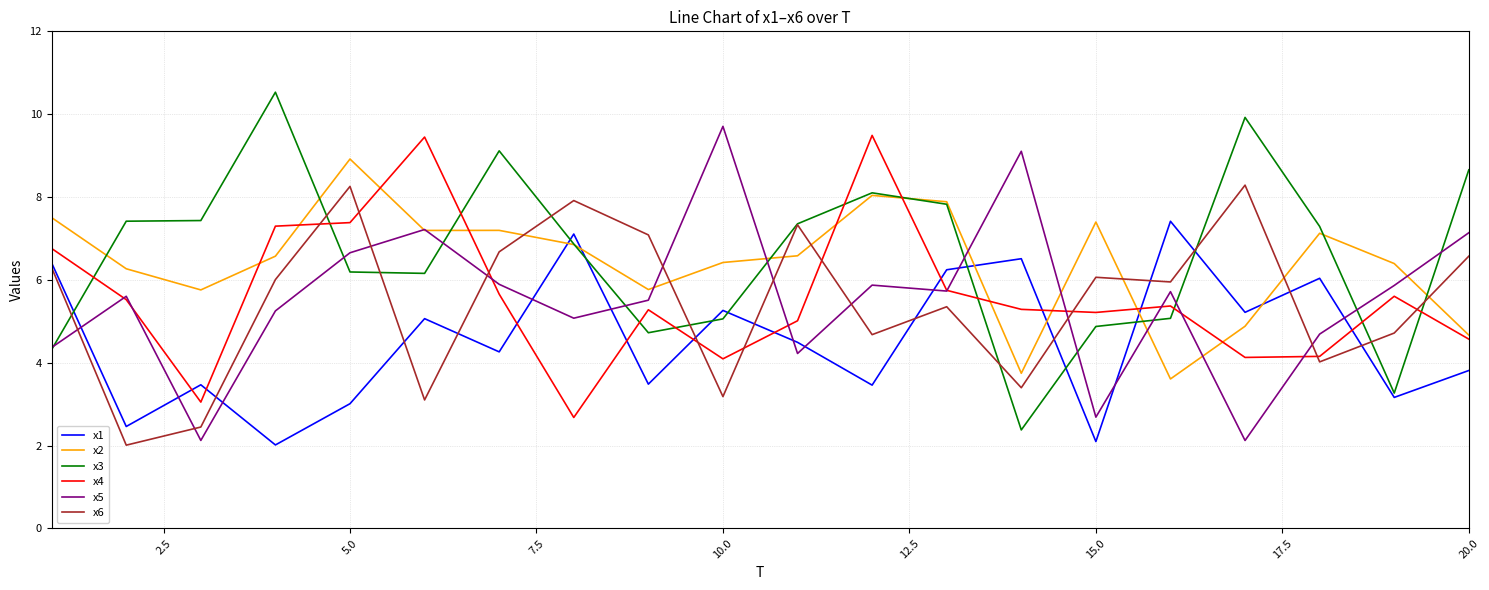

After their last crossing, which series has the higher values: x3 or x1?

x3